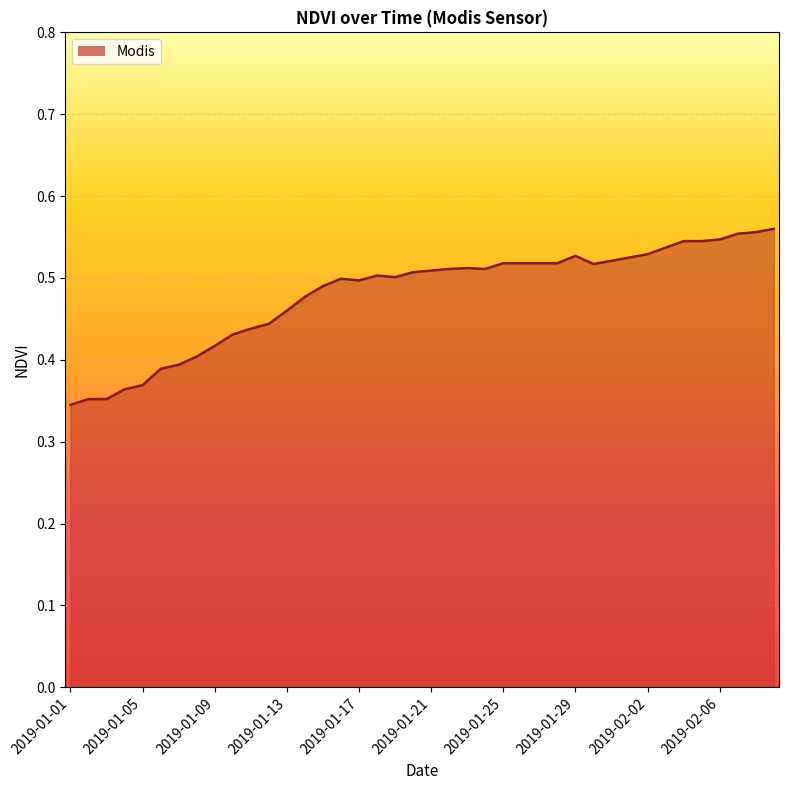

What is the greatest value displayed?

0.6